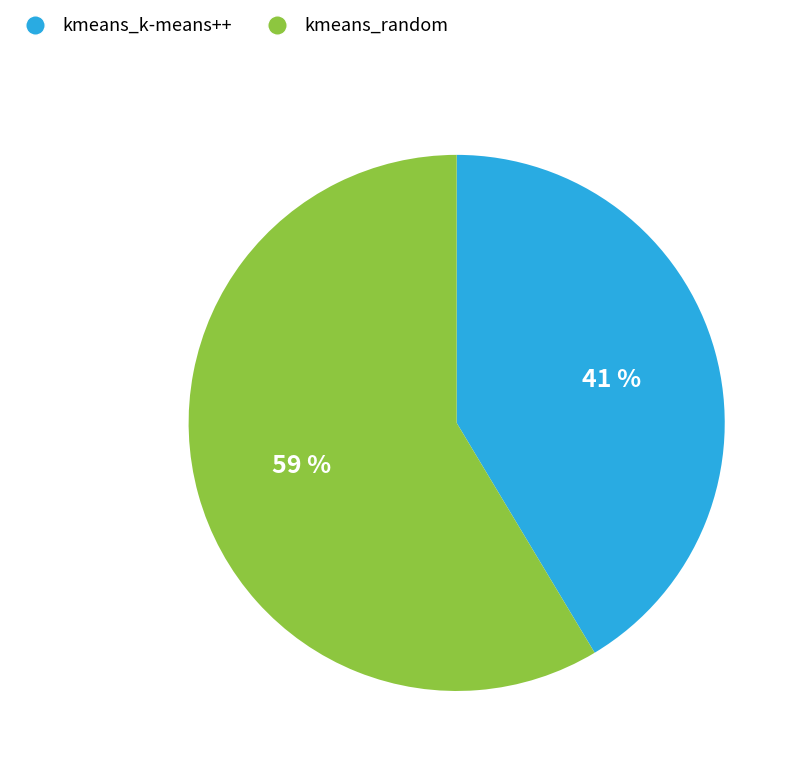

How many slices are in this pie chart?

2